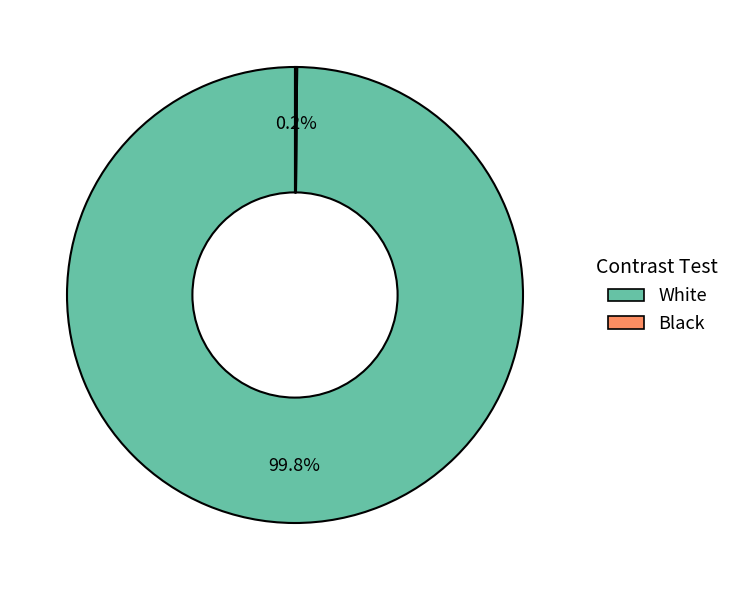

How much of the chart is everything except White?

0.2%